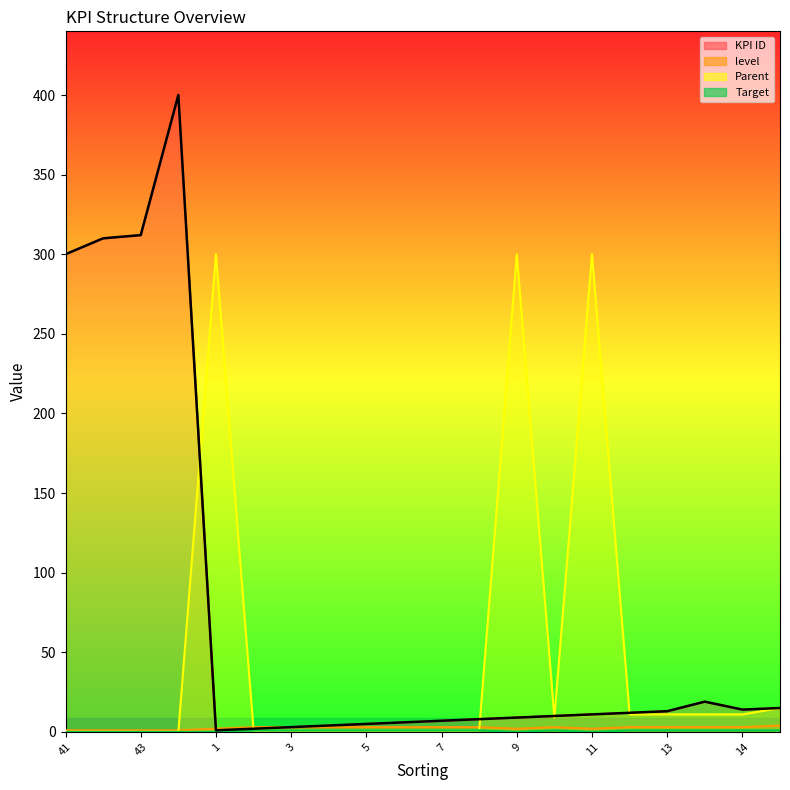

The KPI ID series shows 3 at 15. True or false?

False